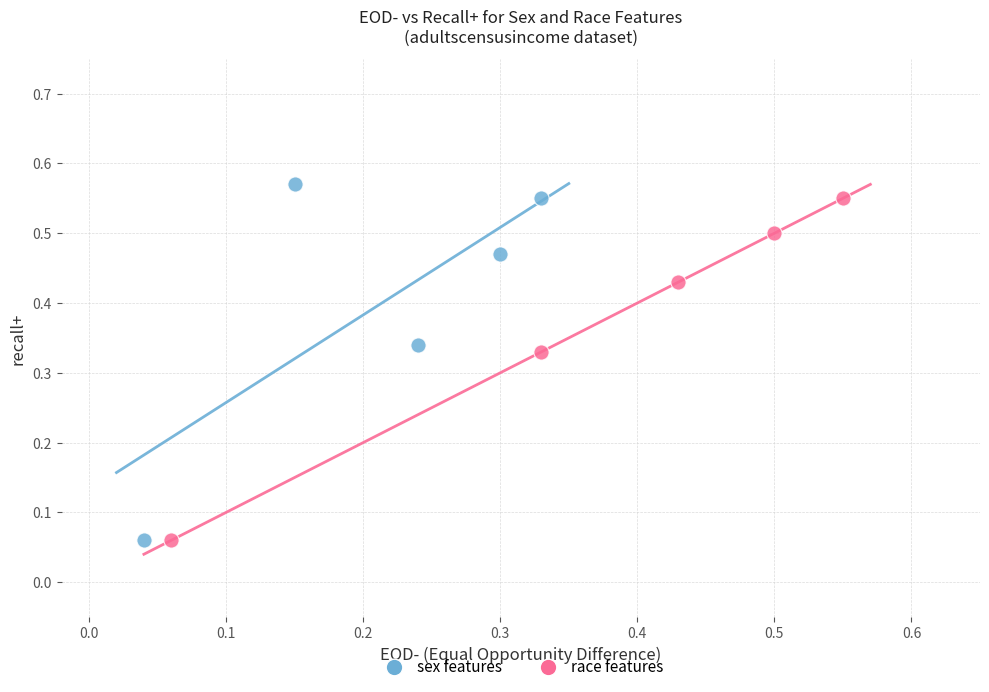

Which series contains the highest Y value?

sex features